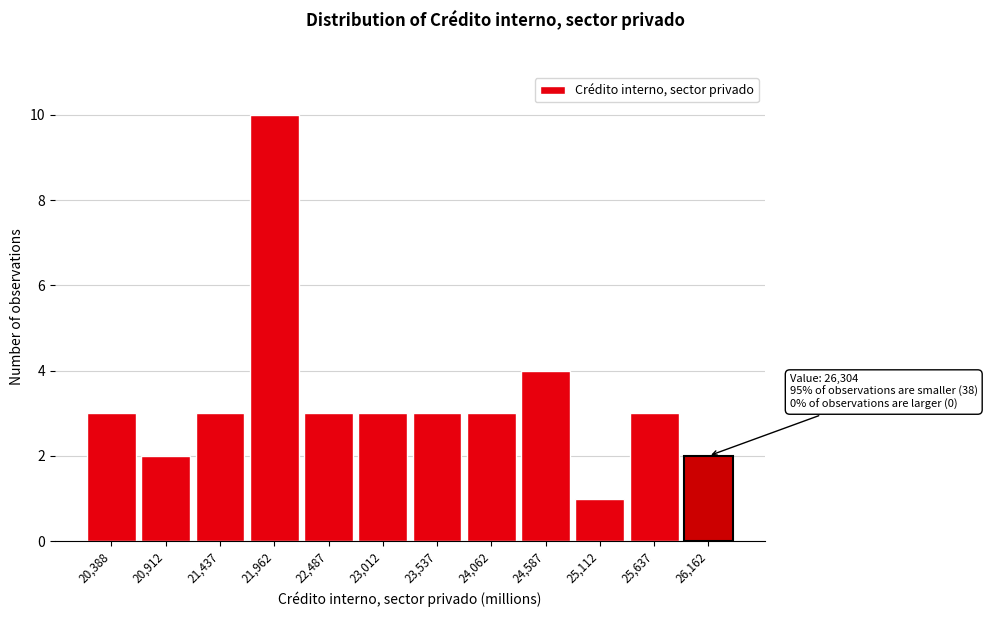

Reading right to left, extract all data points from this chart.

26,162=2	25,637=3	25,112=1	24,587=4	24,062=3	23,537=3	23,012=3	22,487=3	21,962=10	21,437=3	20,912=2	20,388=3